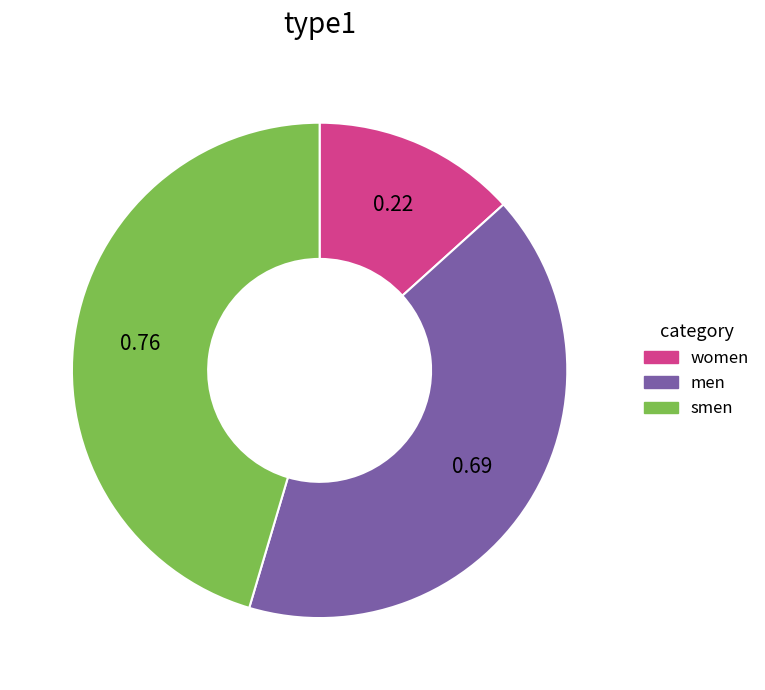

How many slices are in this pie chart?

3